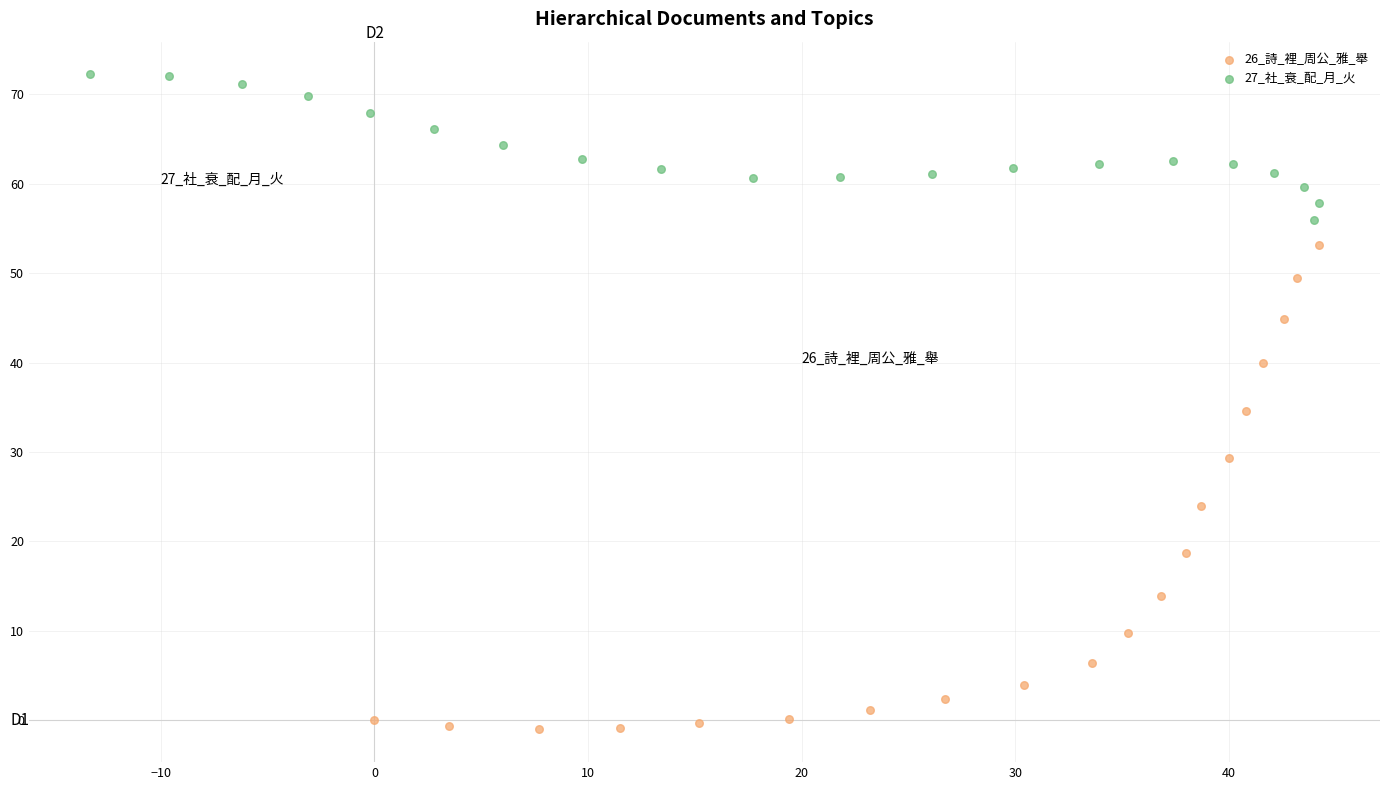

Which series has the largest Y range (max minus min)?

26_詩_裡_周公_雅_舉